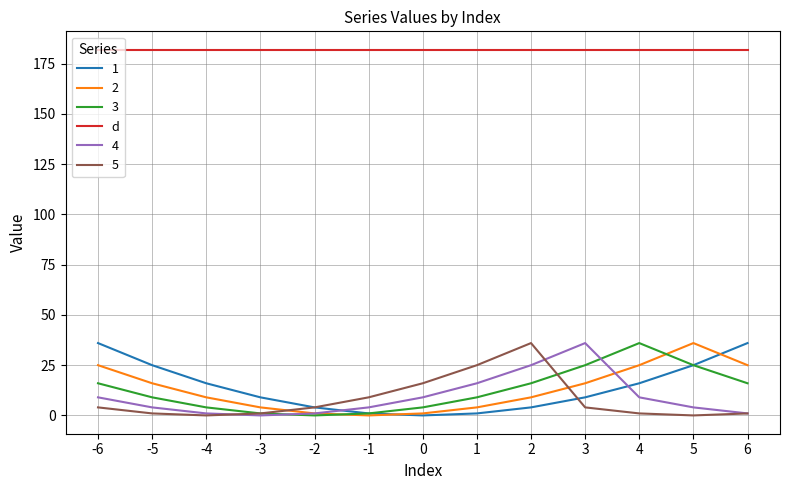

The d series shows 182 at 6. True or false?

True